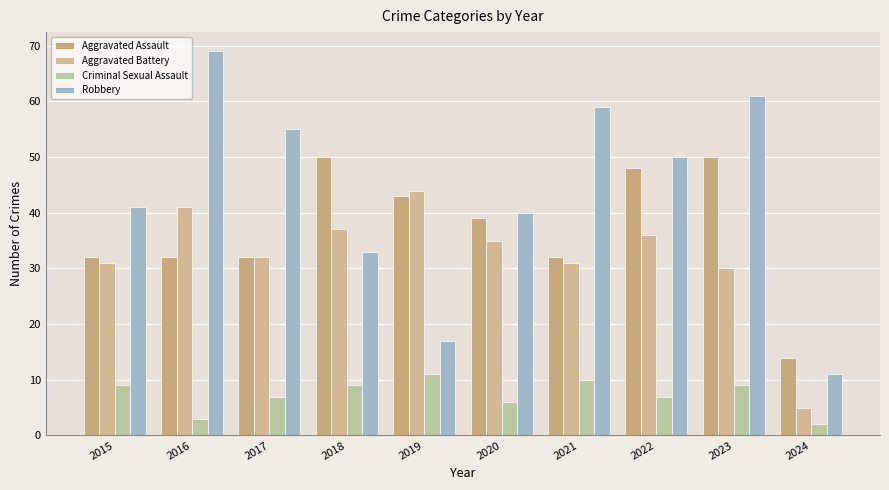

At which label is Aggravated Battery closest to 24?

2023